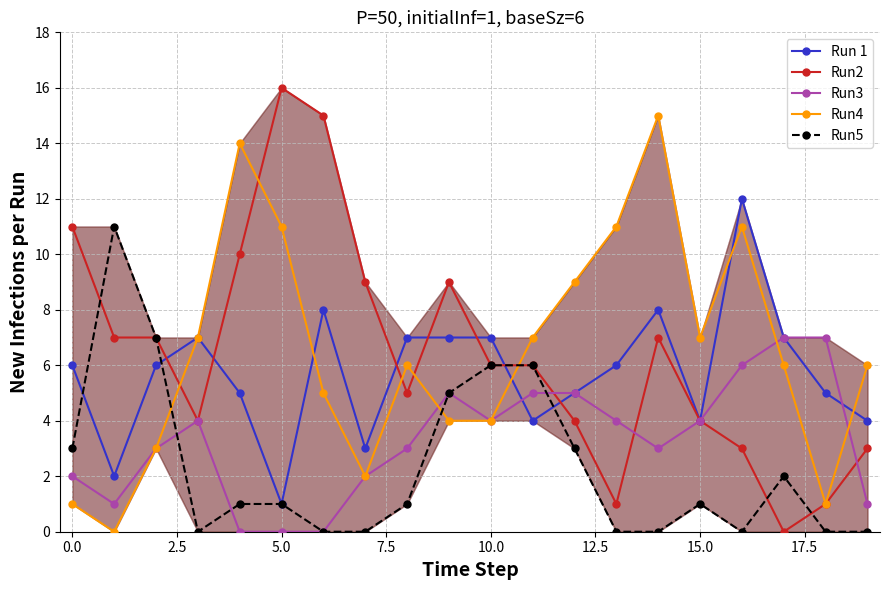

Which series has the widest spread of values?

Run2